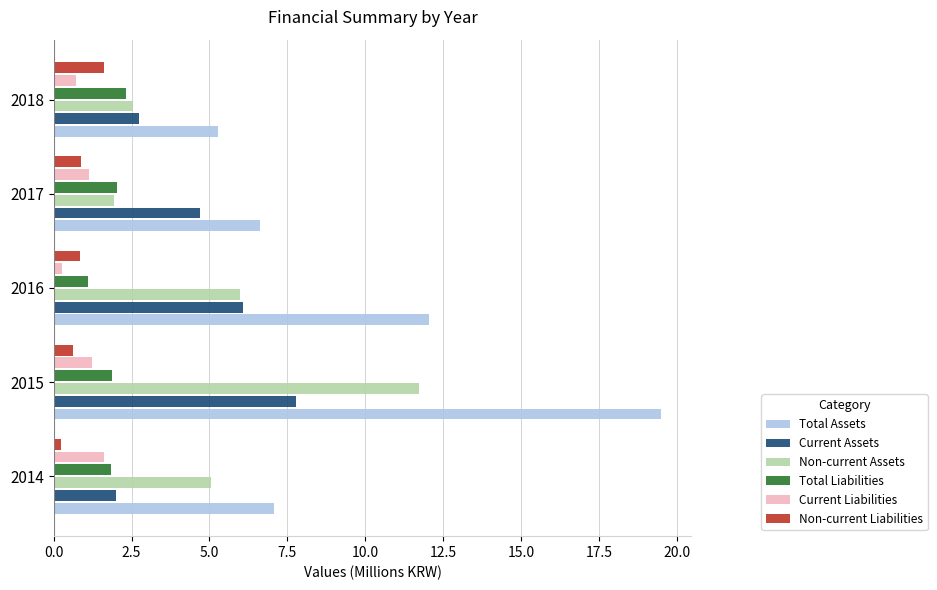

What is the highest value of the Total Assets series?

19.5